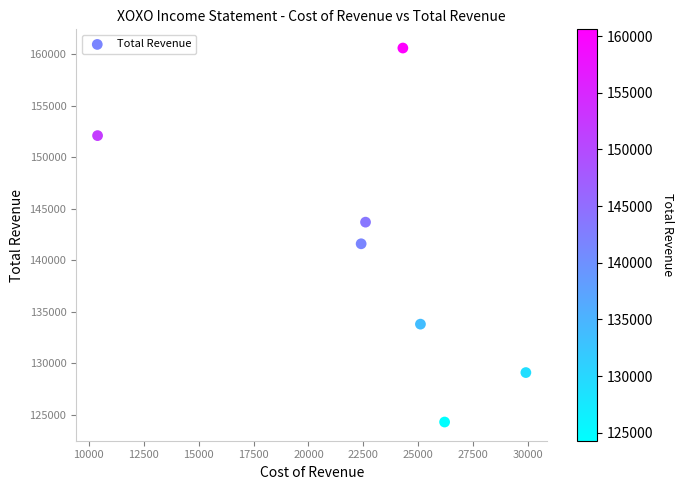

What Y value in the scatter plot is closest to 142450?

141600